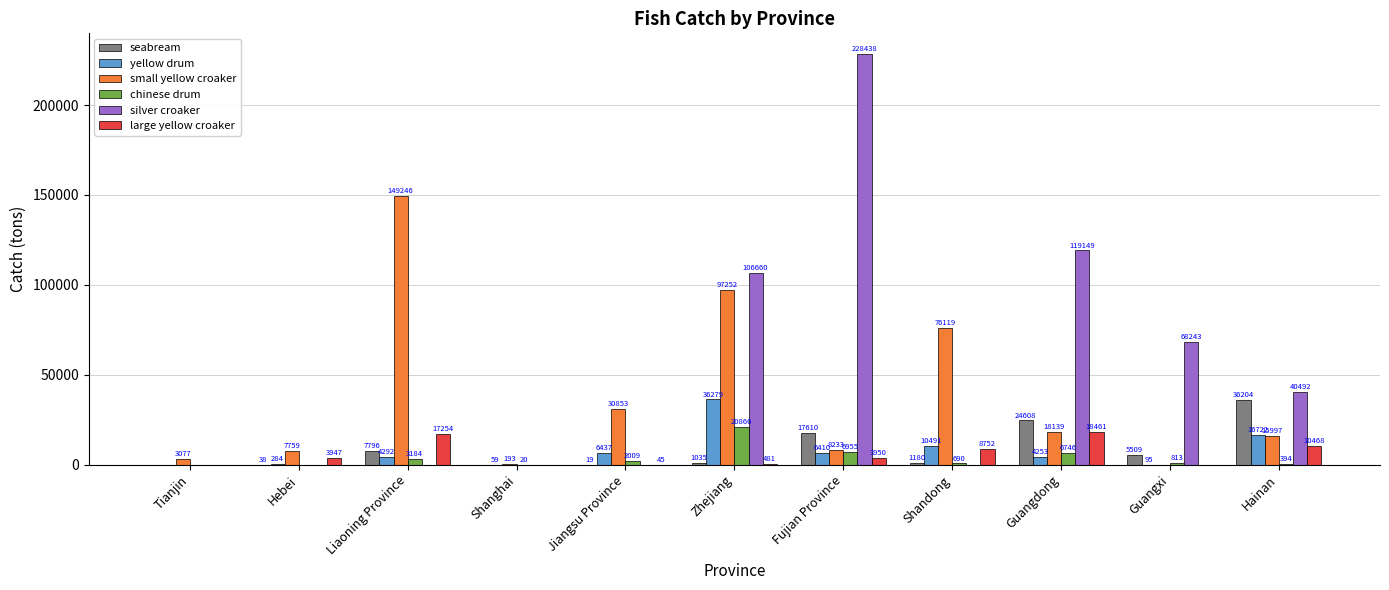

Between Jiangsu Province and Hainan, which series saw the biggest shift?

silver croaker